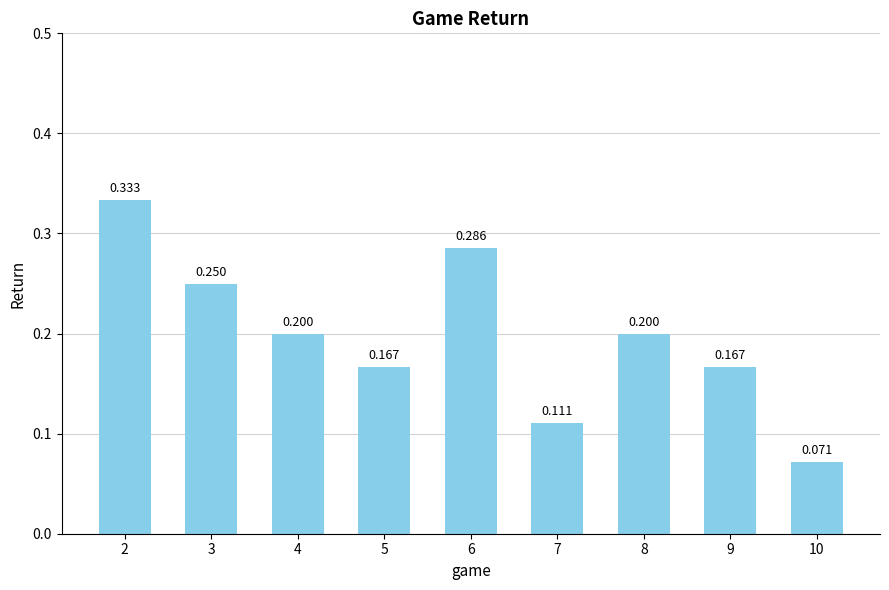

What is the average value?

0.2